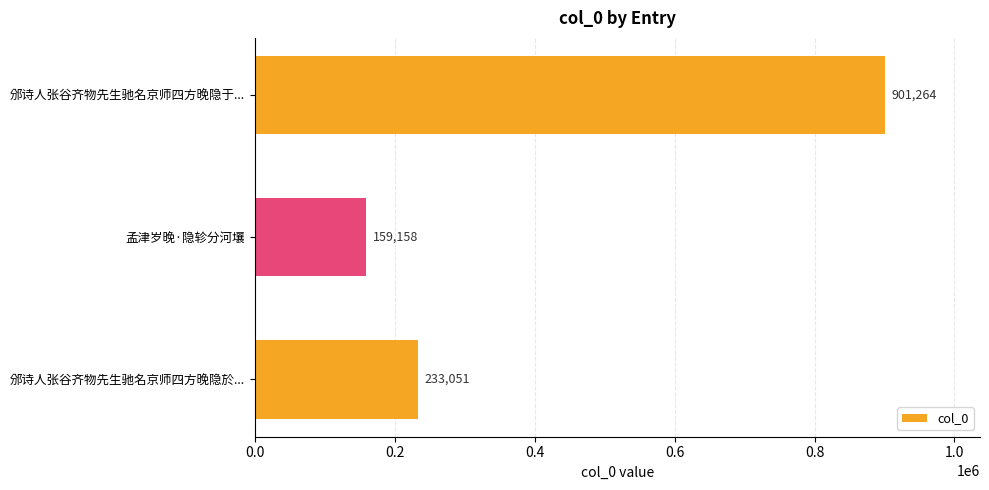

List the labels in order of value, smallest first.

孟津岁晚·隐轸分河壤, 邠诗人张谷齐物先生驰名京师四方晚隐於..., 邠诗人张谷齐物先生驰名京师四方晚隐于...